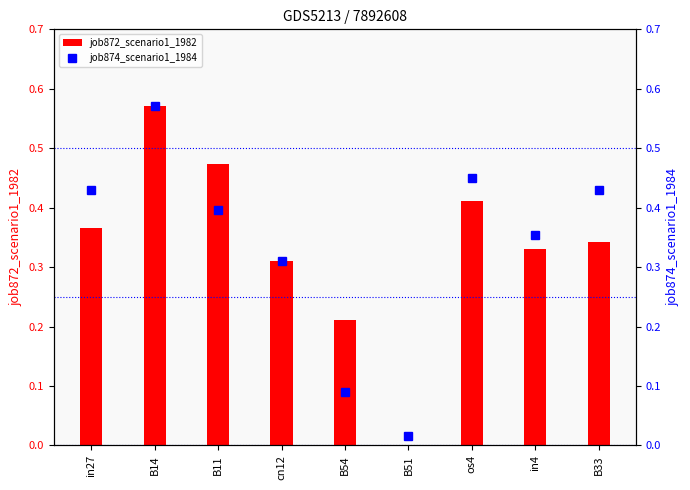

What is the approximate value at B14?

0.6